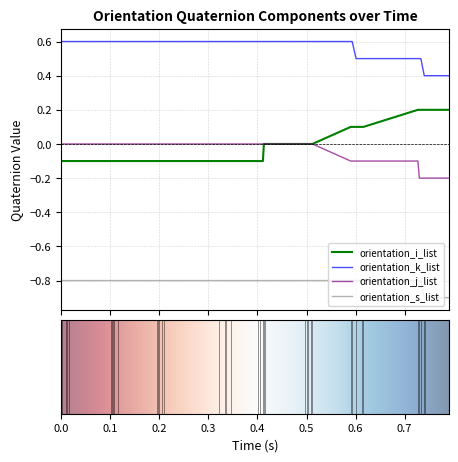

What is the smallest value displayed?

-0.9